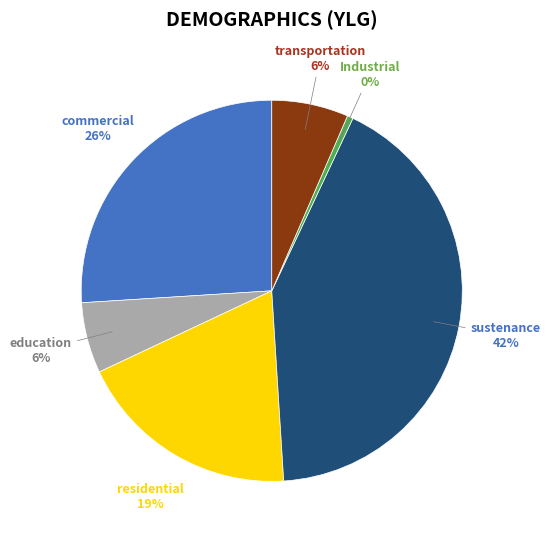

Does any single category account for the majority?

No